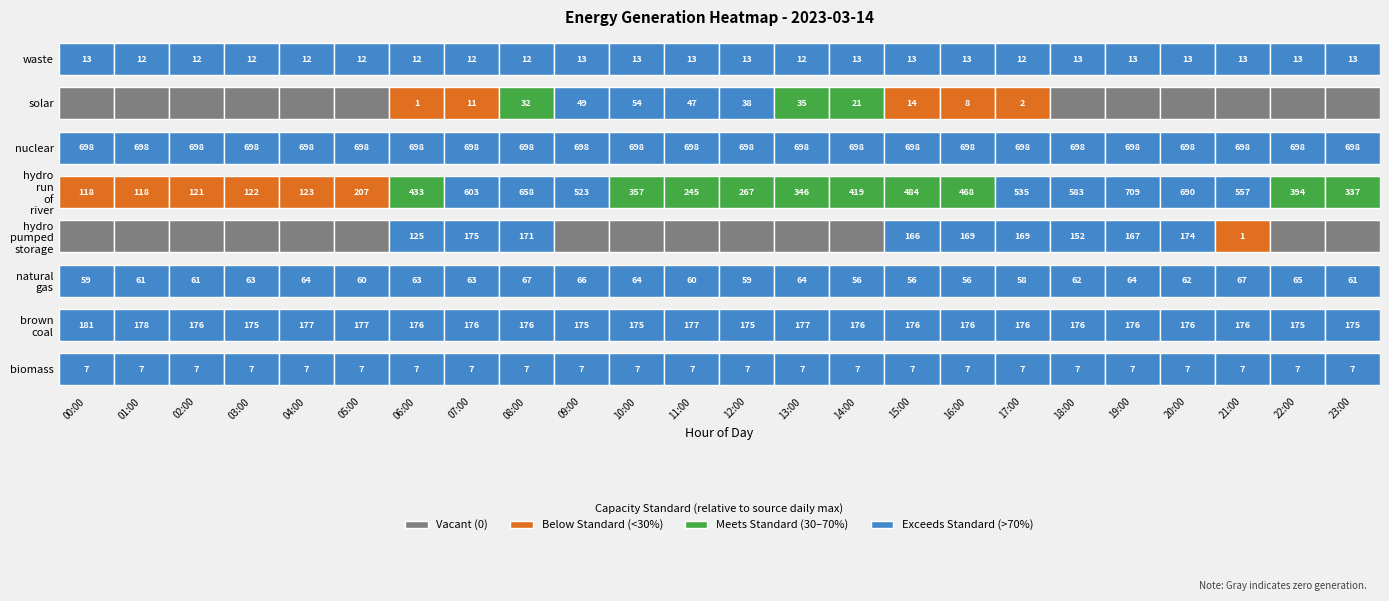

How many data points in brown_coal are less than 176?

6